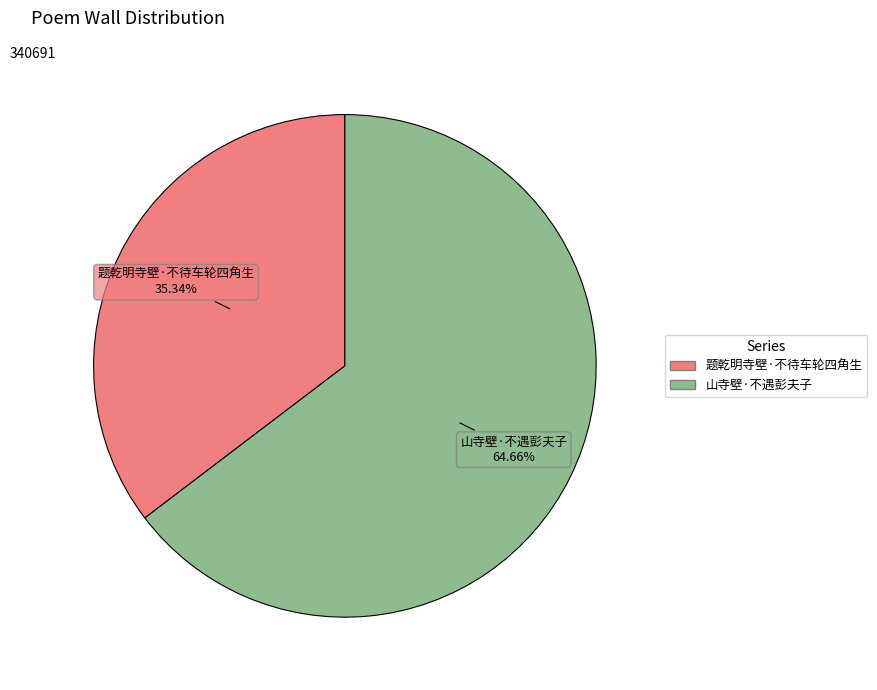

Is 山寺壁·不遇彭夫子 the majority of the pie?

Yes